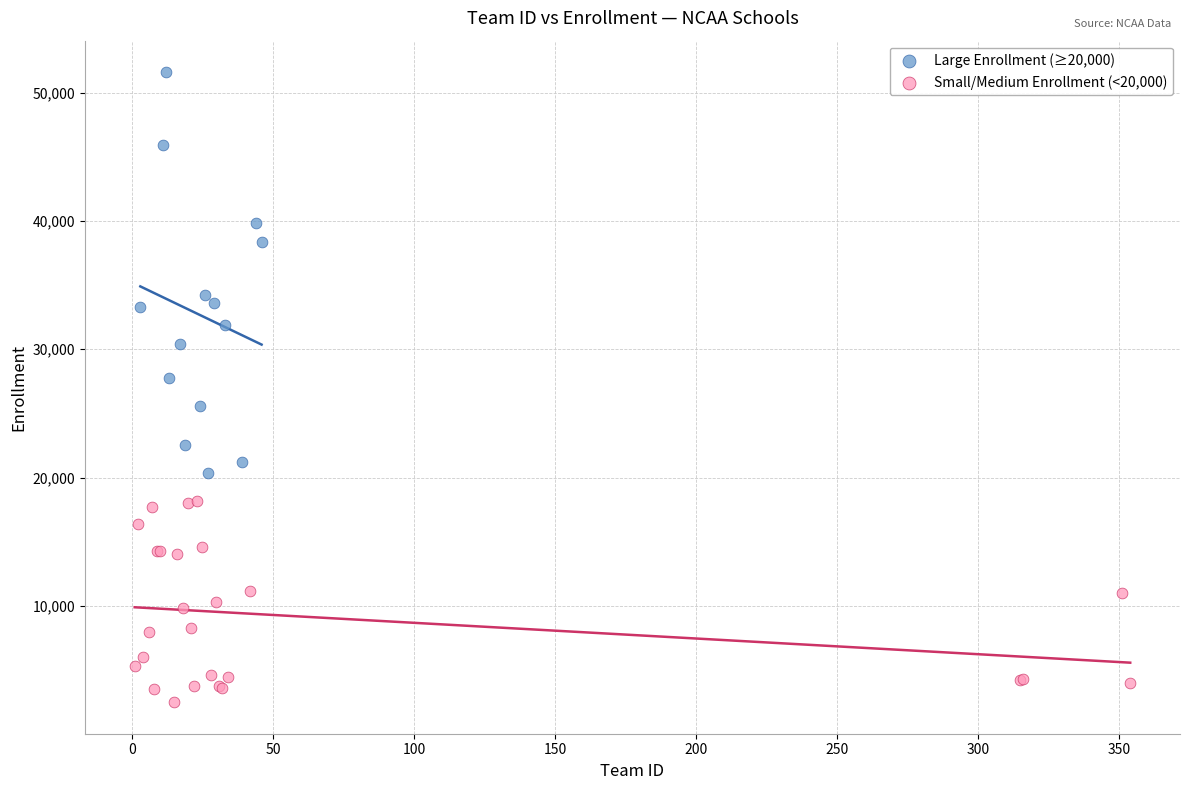

Which series reaches the minimum Y coordinate?

Small/Medium Enrollment (<20,000)